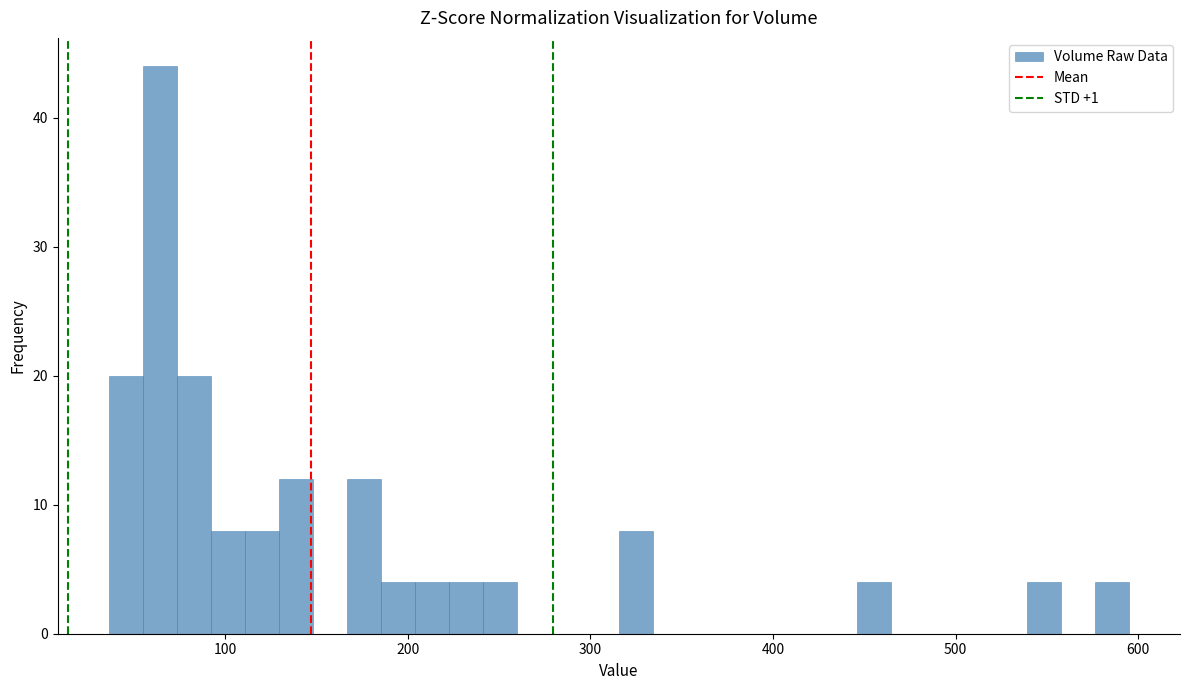

Read against the x-axis, roughly where is the centre of the tallest bar?

60